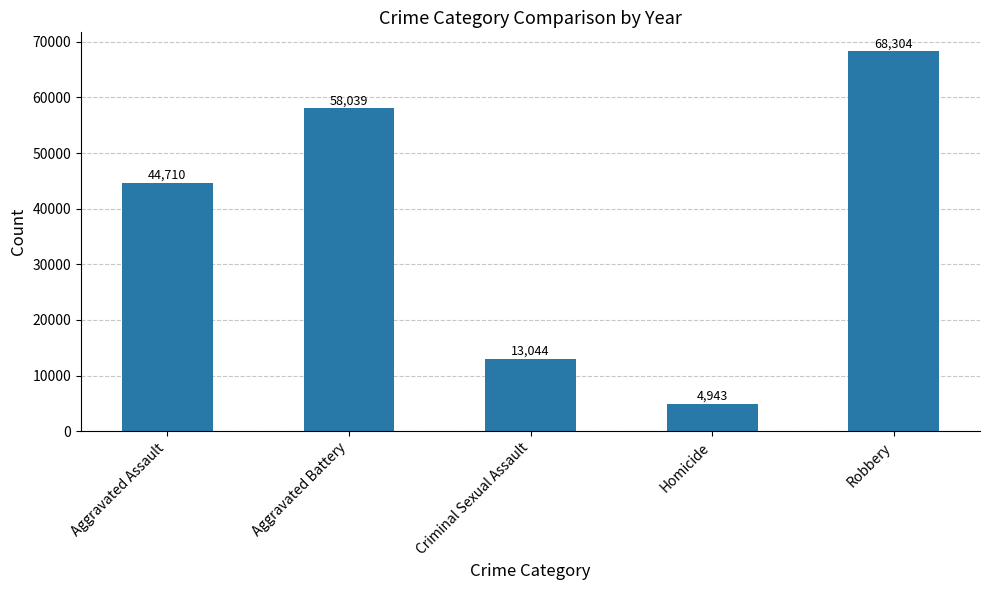

What is the difference between the maximum and minimum values?

63361